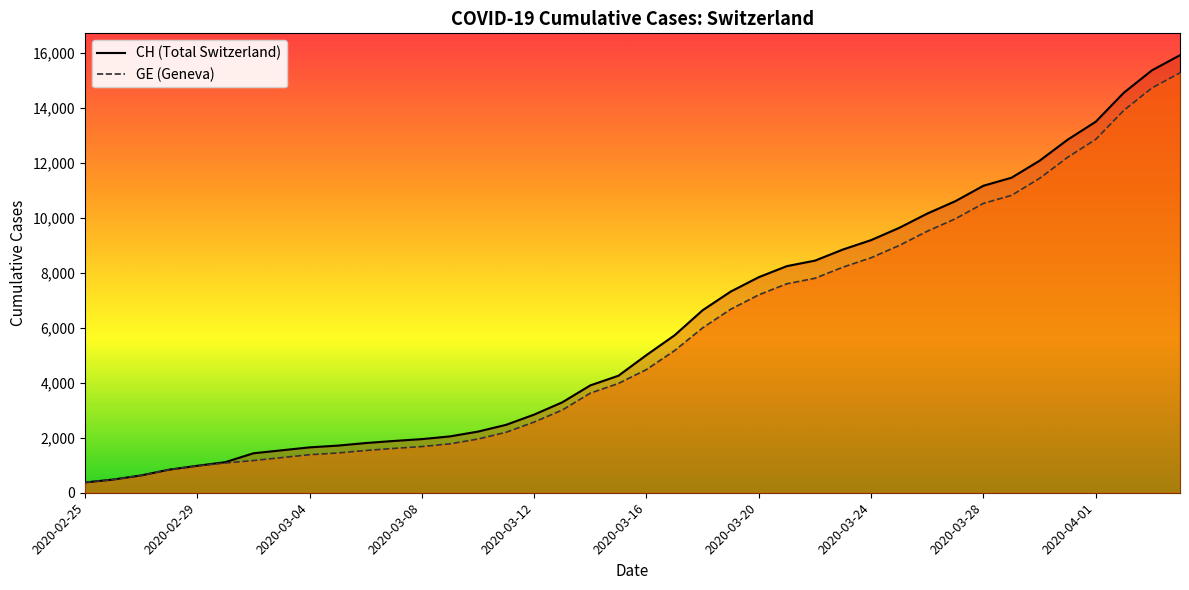

Which category has the lowest value in the CH series?

2020-02-25